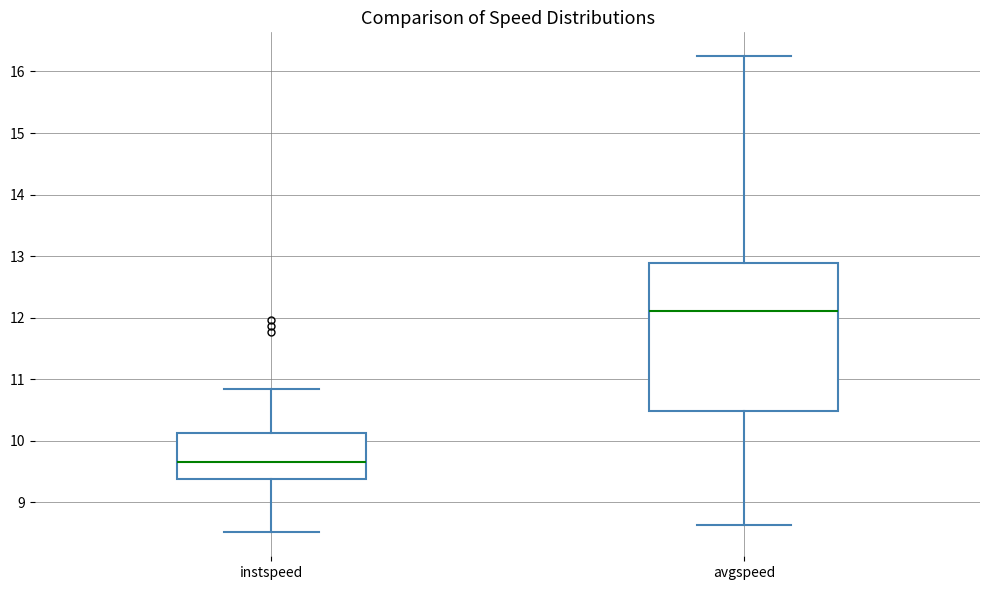

Which box's median line is the lowest?

instspeed